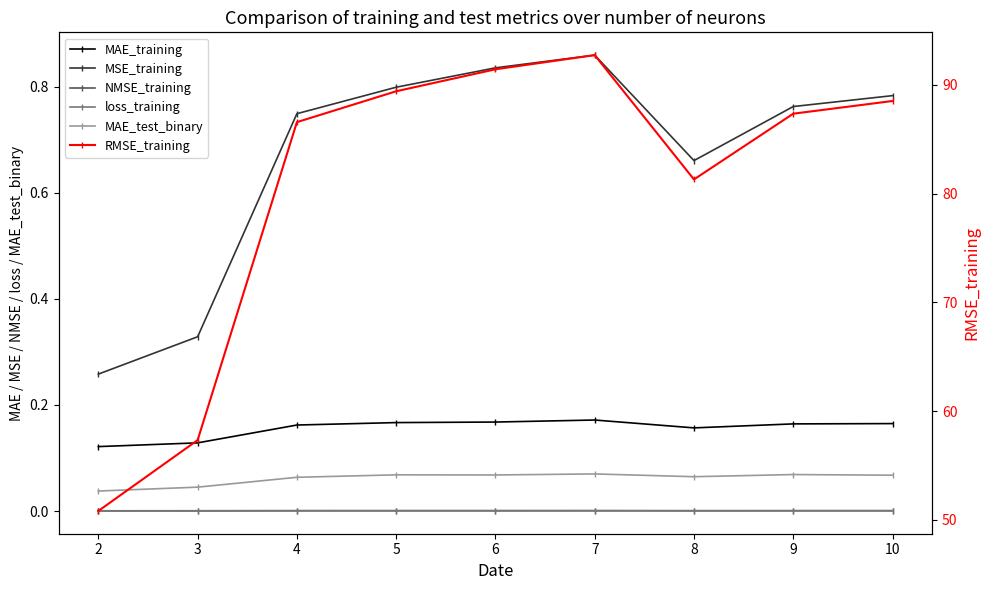

Does the chart display data point markers on the line(s)?

Yes